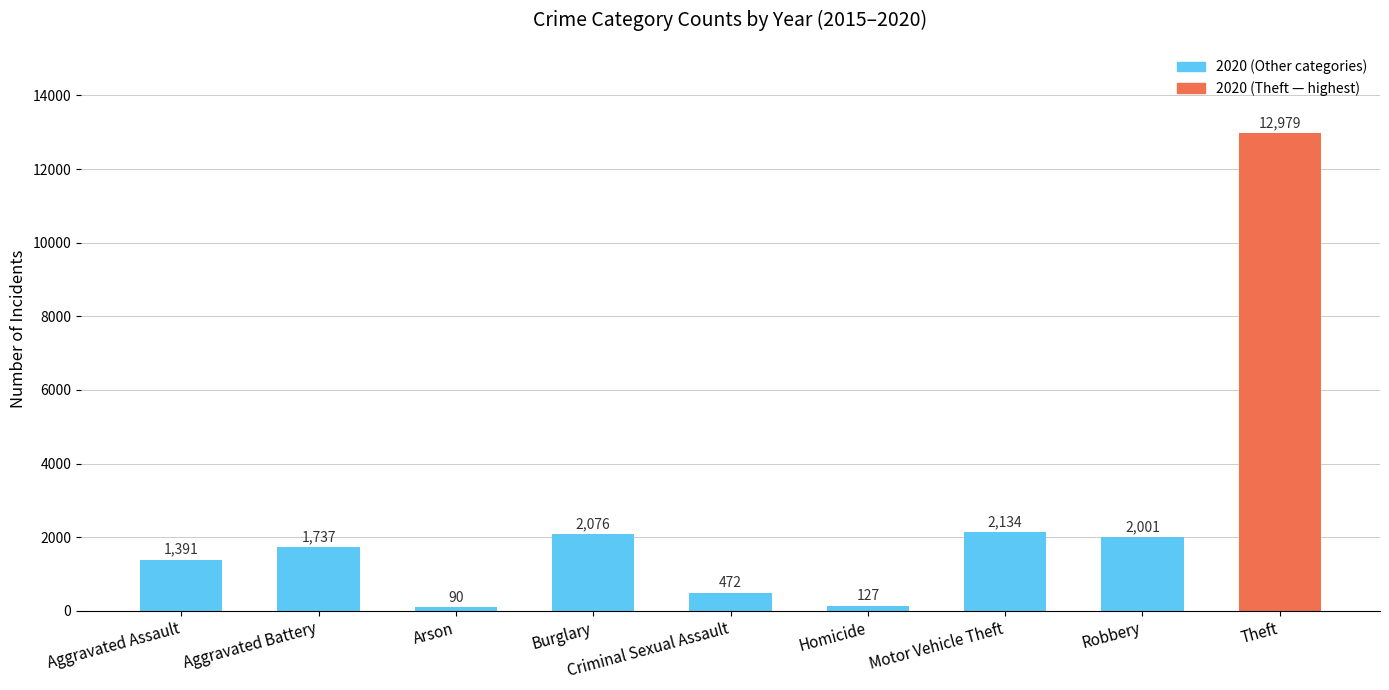

What value does the data have at Aggravated Battery?

1737